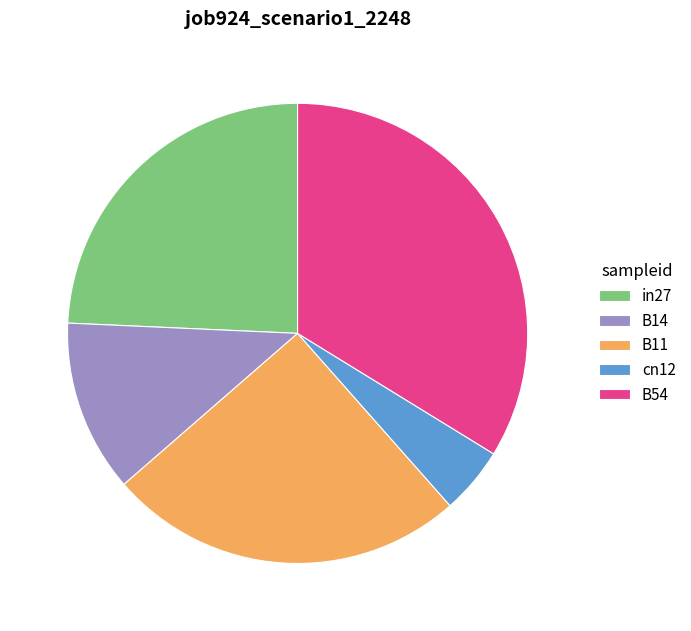

Rank the categories by value from lowest to highest.

cn12, B14, in27, B11, B54